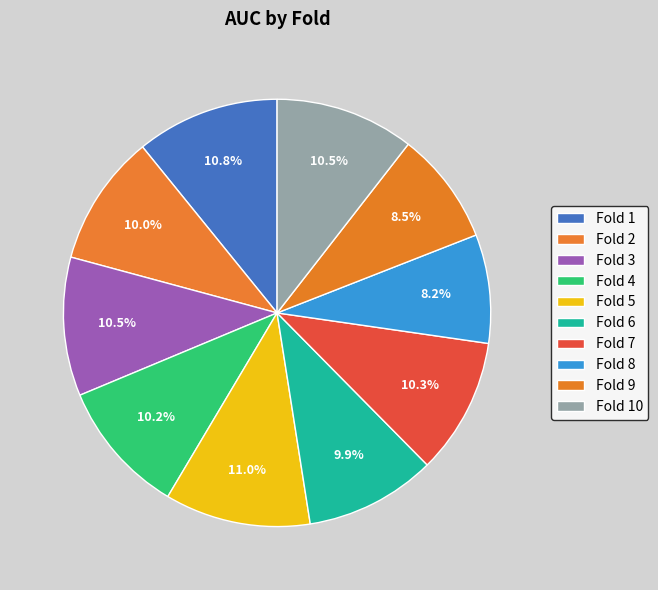

How many segments does this pie chart have?

10